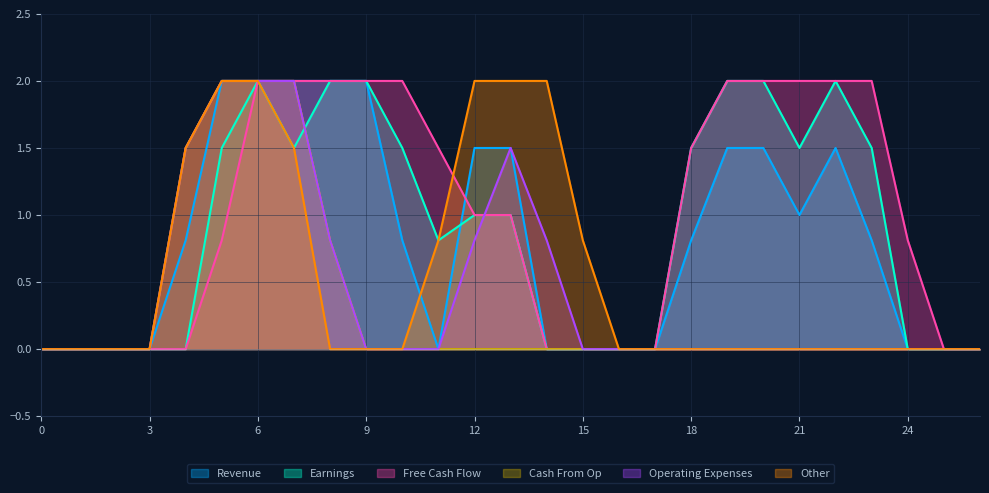

What are all the series names shown in the legend?

Revenue, Earnings, Free Cash Flow, Cash From Op, Operating Expenses, Other